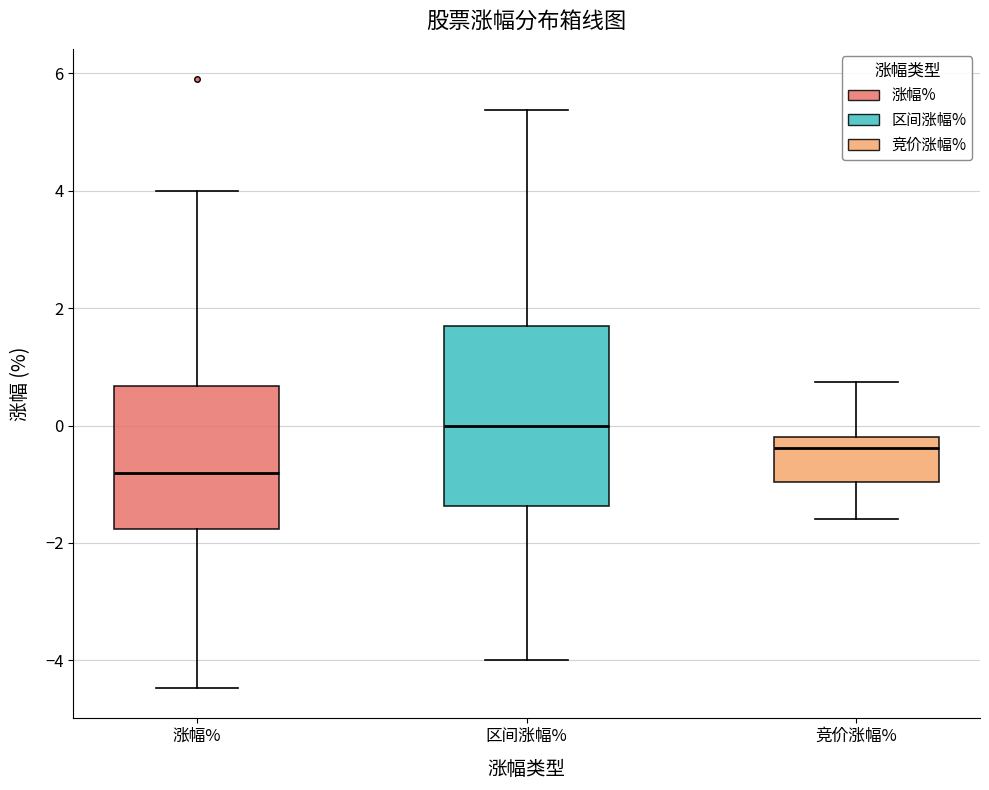

Which box's median line is the lowest?

涨幅%